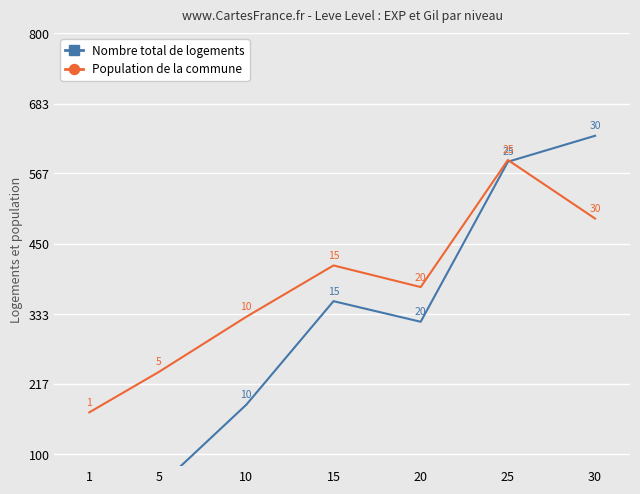

List the series in order of their overall mean, highest first.

Population de la commune, Nombre total de logements